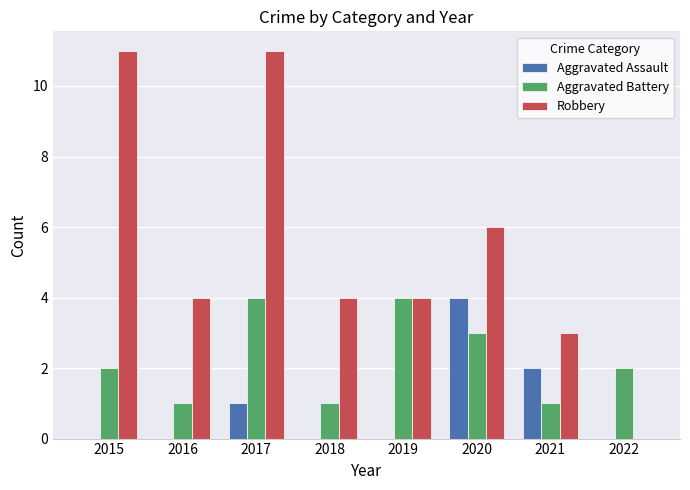

Reading left to right, what are all the values shown in this chart?

Aggravated Assault: 2015=0	2016=0	2017=1	2018=0	2019=0	2020=4	2021=2	2022=0
Aggravated Battery: 2015=2	2016=1	2017=4	2018=1	2019=4	2020=3	2021=1	2022=2
Robbery: 2015=11	2016=4	2017=11	2018=4	2019=4	2020=6	2021=3	2022=0